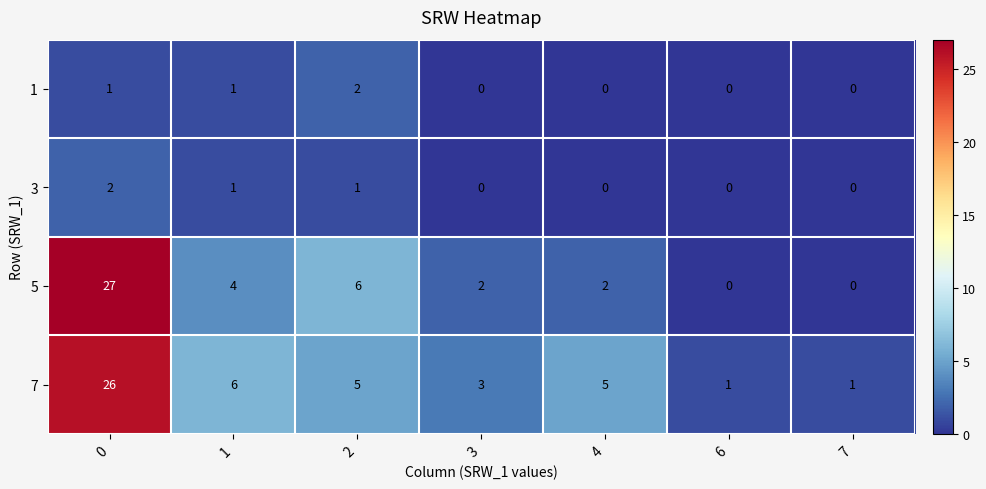

What is the sum of all 3 values?

4